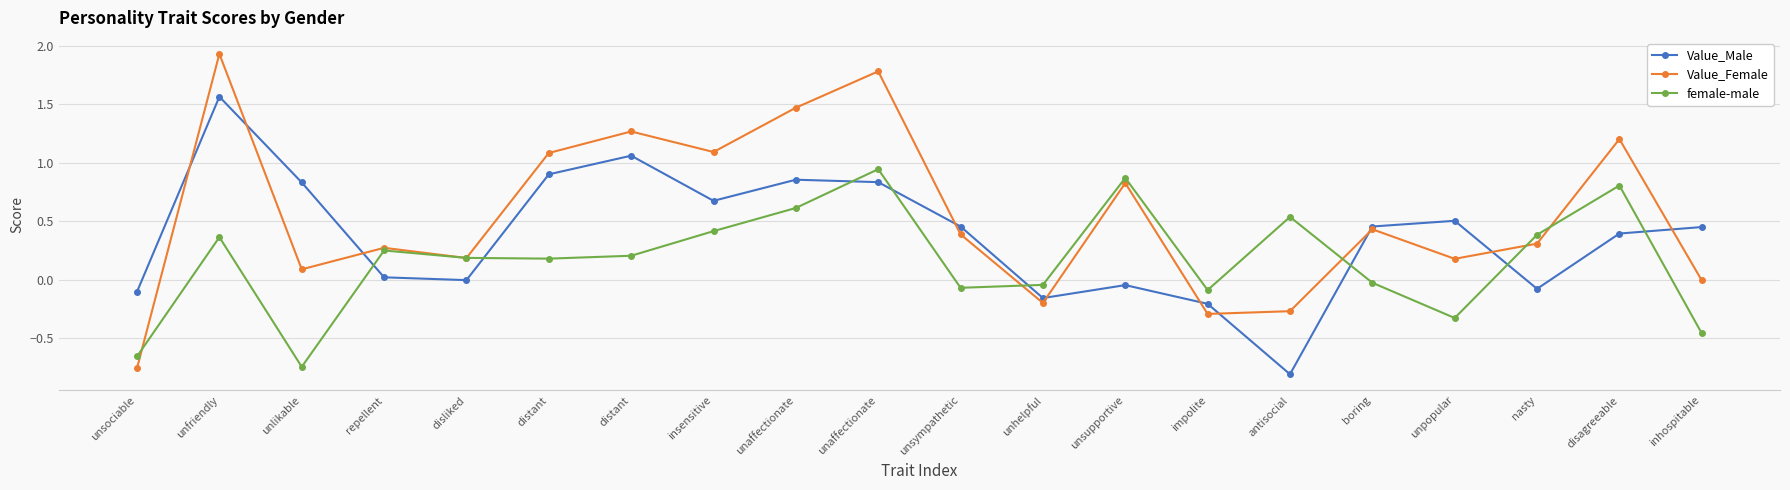

How many distinct data groups are displayed?

3